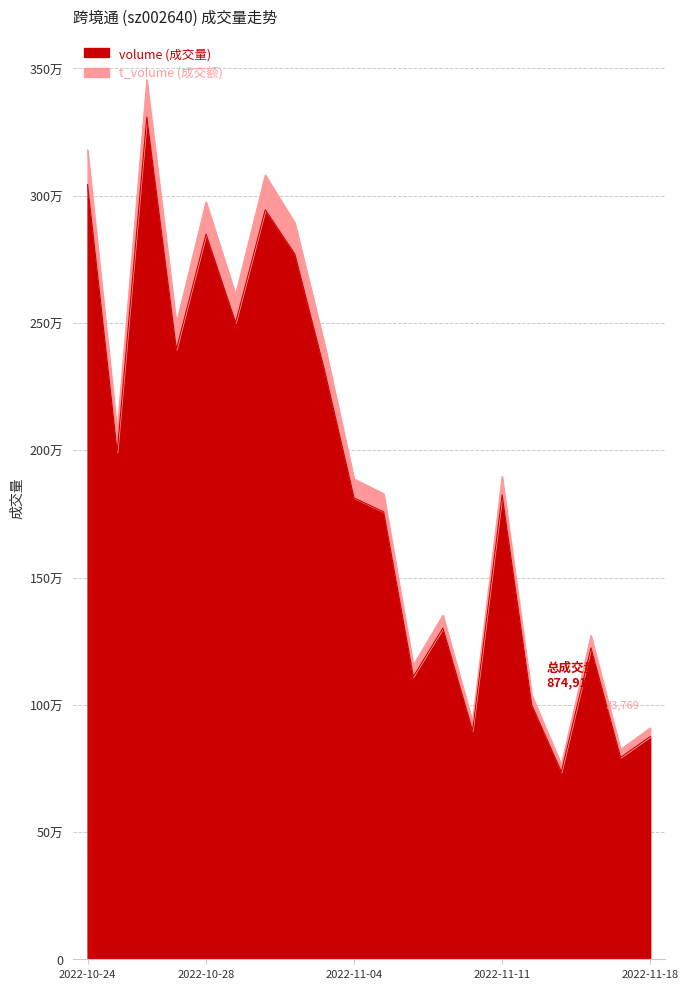

True or false: t_volume has a value of 1533282 at 2022-10-31.

False